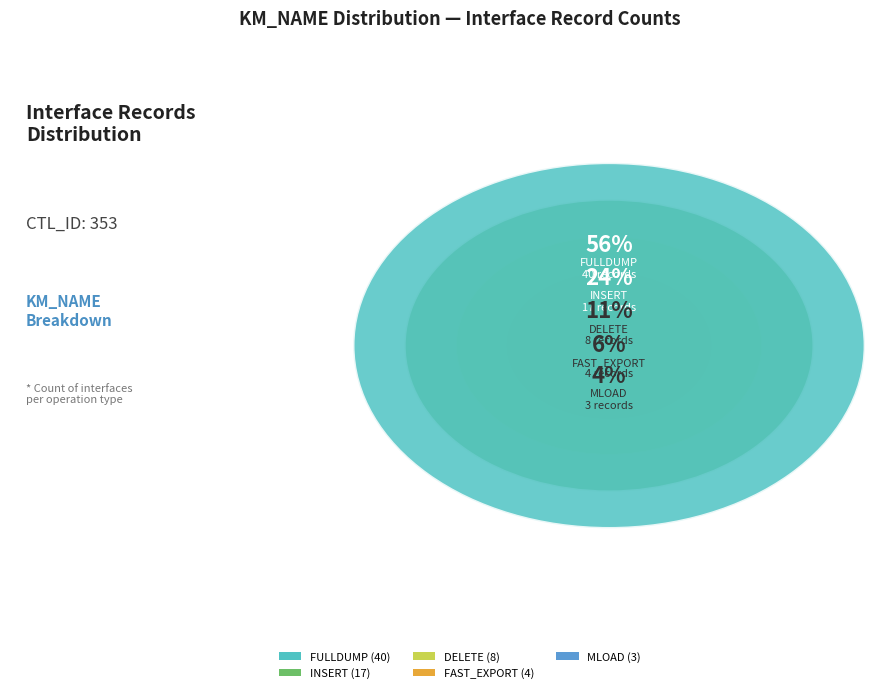

Which has a higher value, MLOAD or DELETE?

DELETE